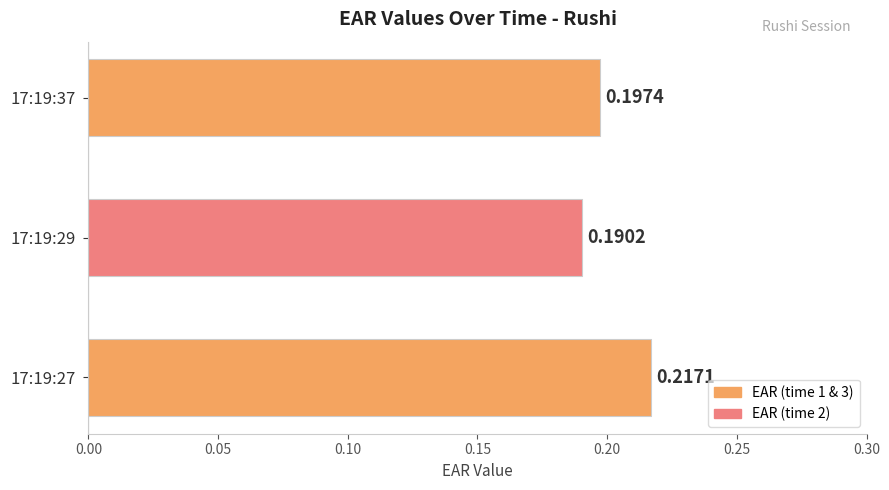

List the labels in order of value, largest first.

17:19:27, 17:19:37, 17:19:29